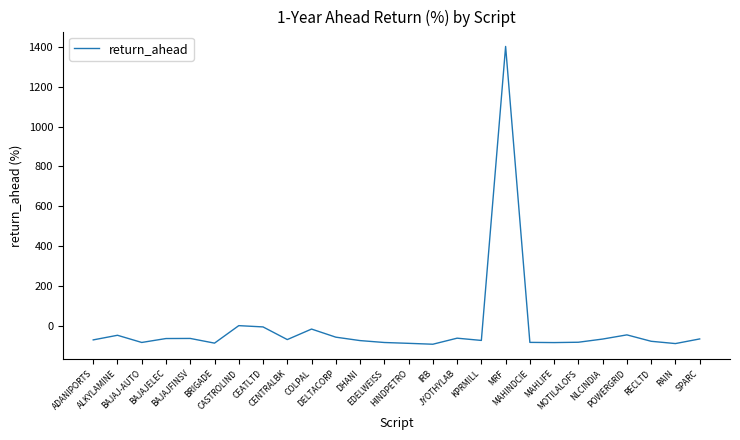

Between MRF and EDELWEISS, which is larger?

MRF